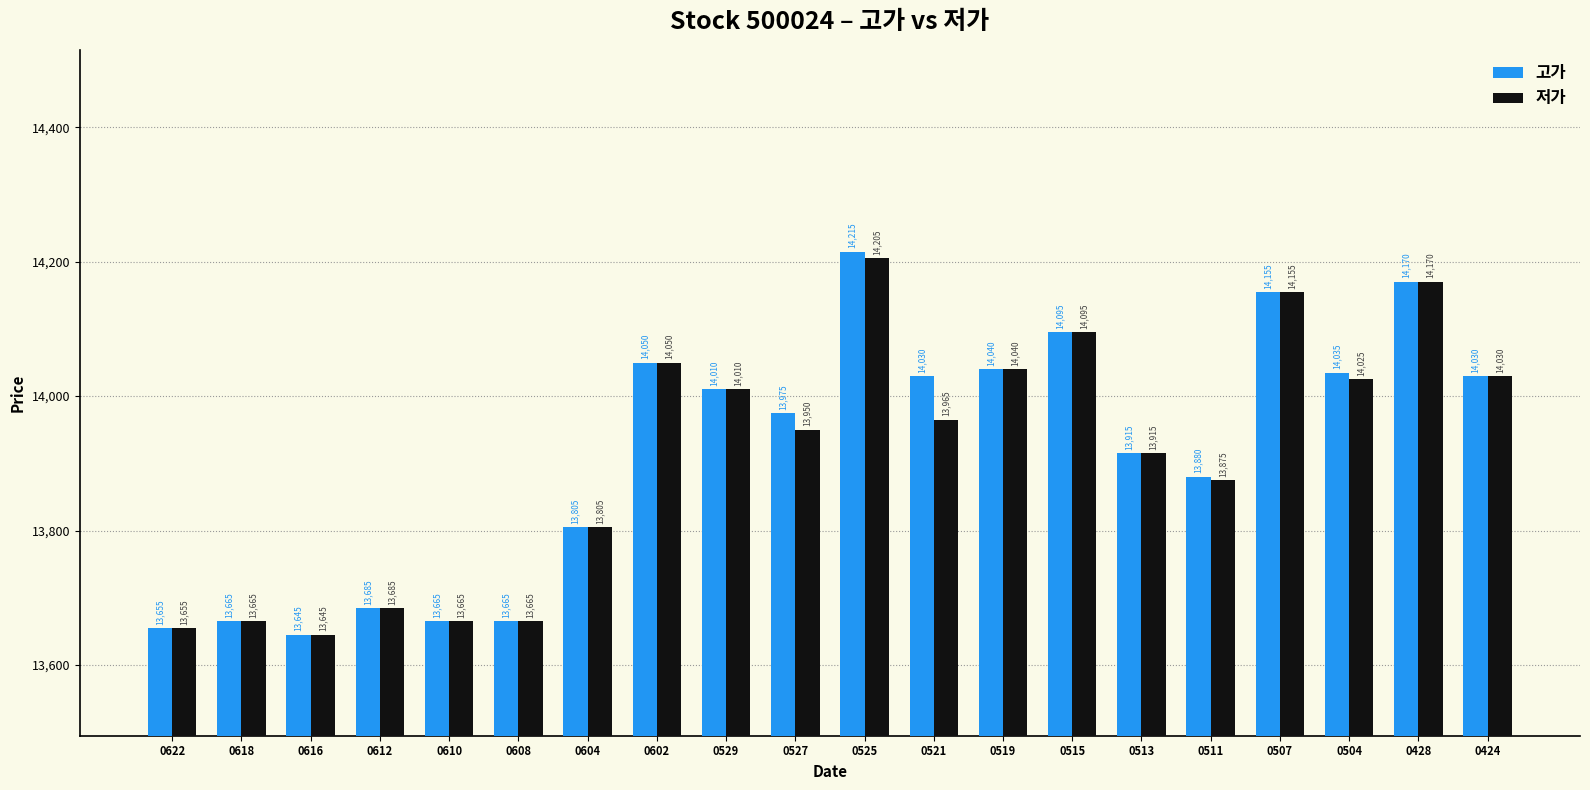

What is the value of the 저가 bar at the 12th from the left?

13965